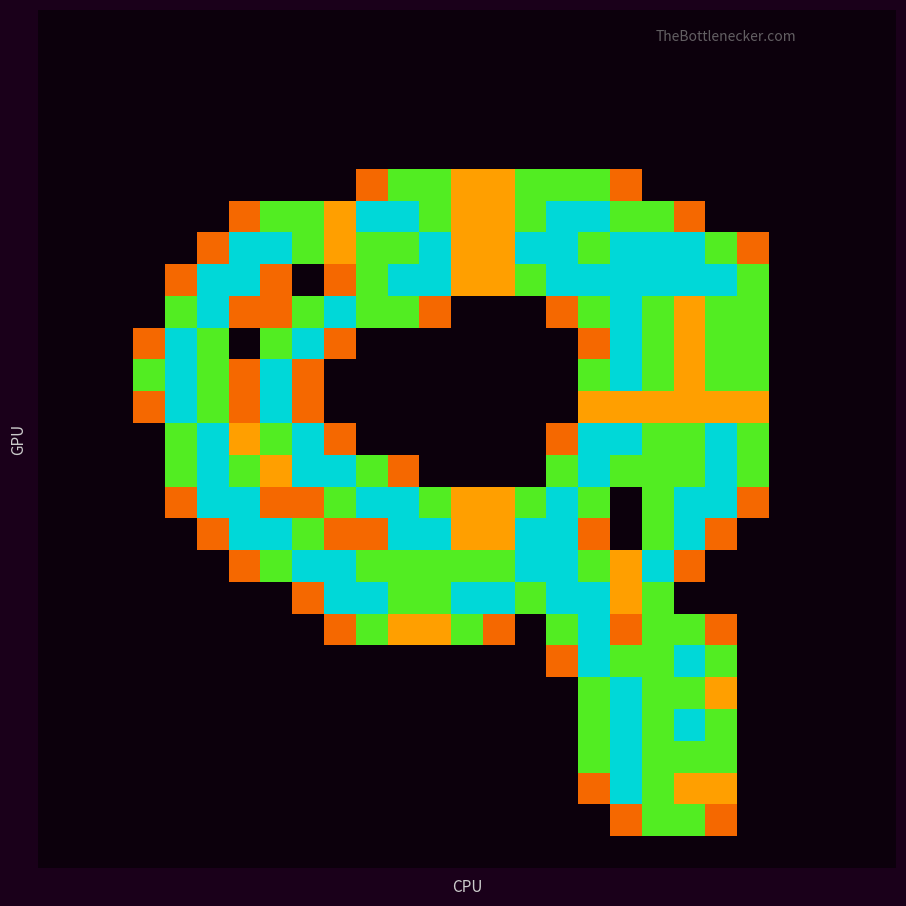

At which category is the sum across all series the highest?

19